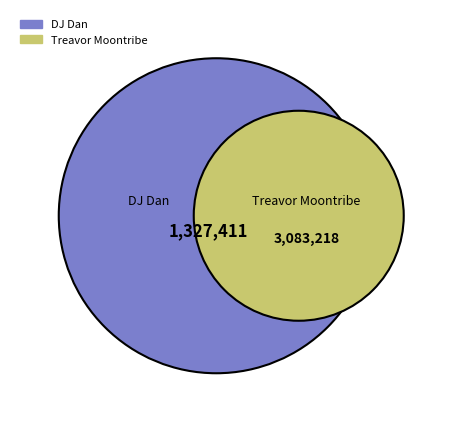

Which category has the biggest portion of the pie?

Treavor Moontribe